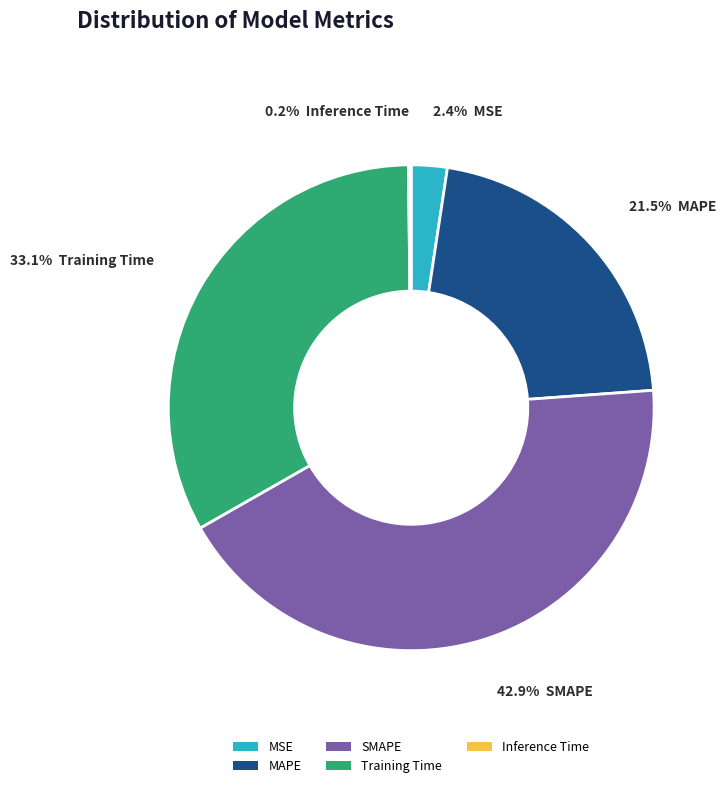

Does any single category account for the majority?

No